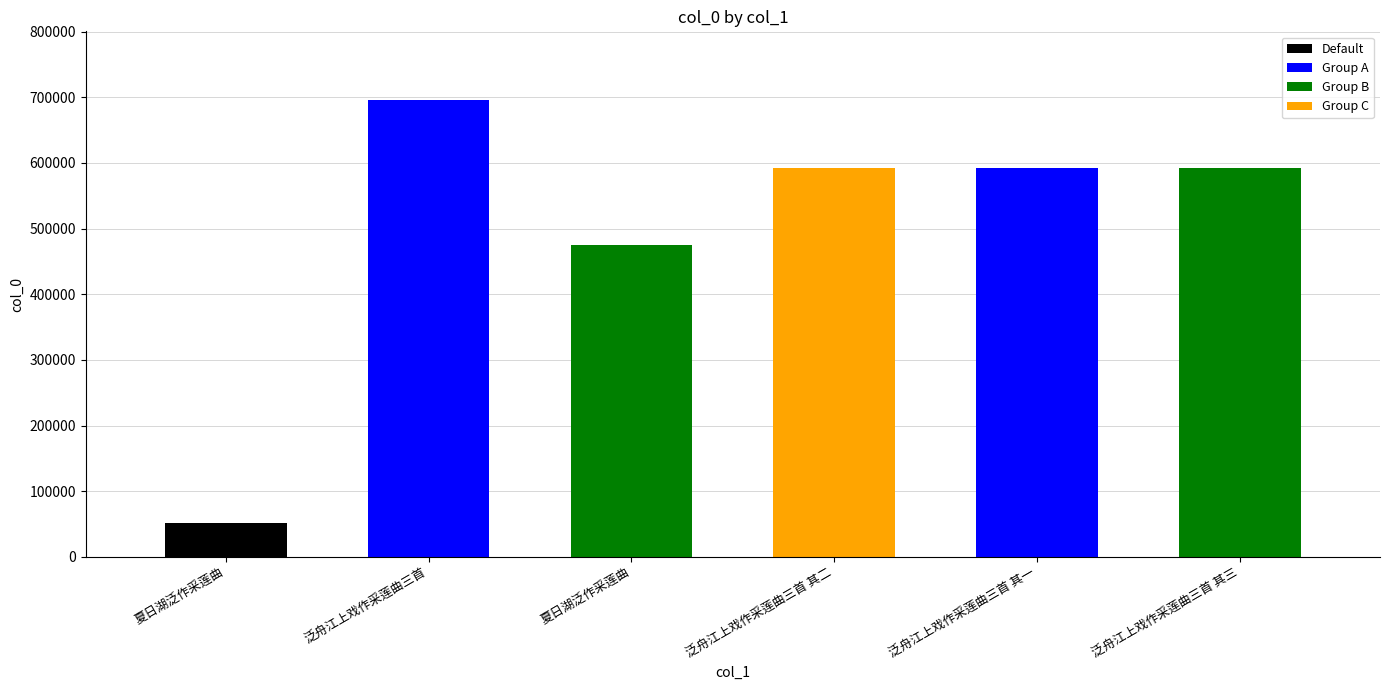

What is the label of the 5th bar from the left?

泛舟江上戏作采莲曲三首 其一